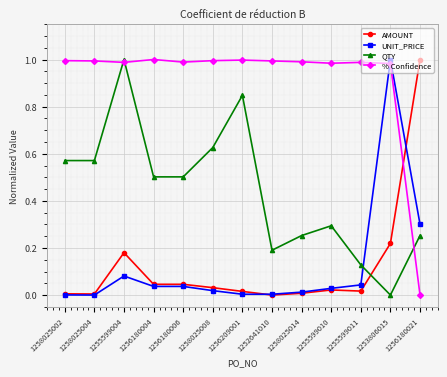

At 1256180021, list the series in order from largest to smallest.

AMOUNT, UNIT_PRICE, QTY, % Confidence